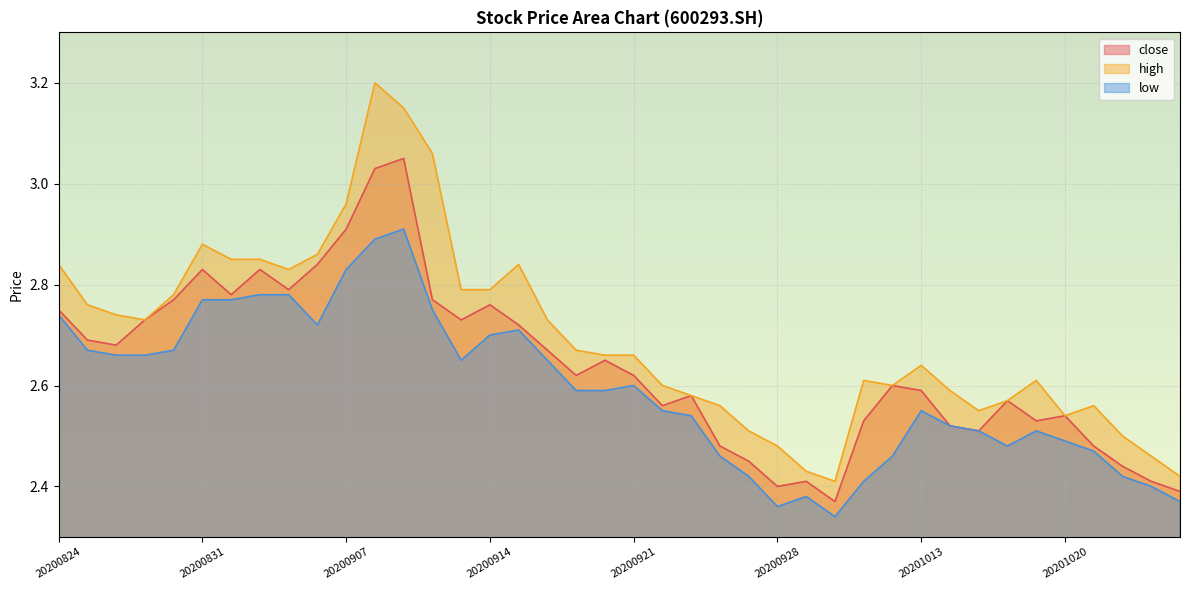

What is the sum of the close values at 20201012 and 20200911?

5.3